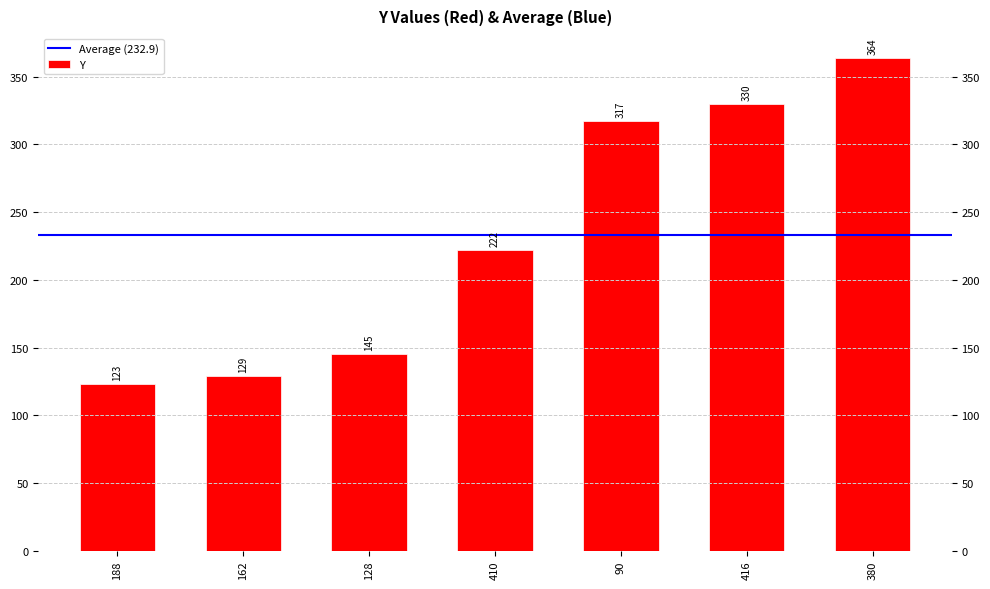

Rank the categories by value from lowest to highest.

188, 162, 128, 410, 90, 416, 380